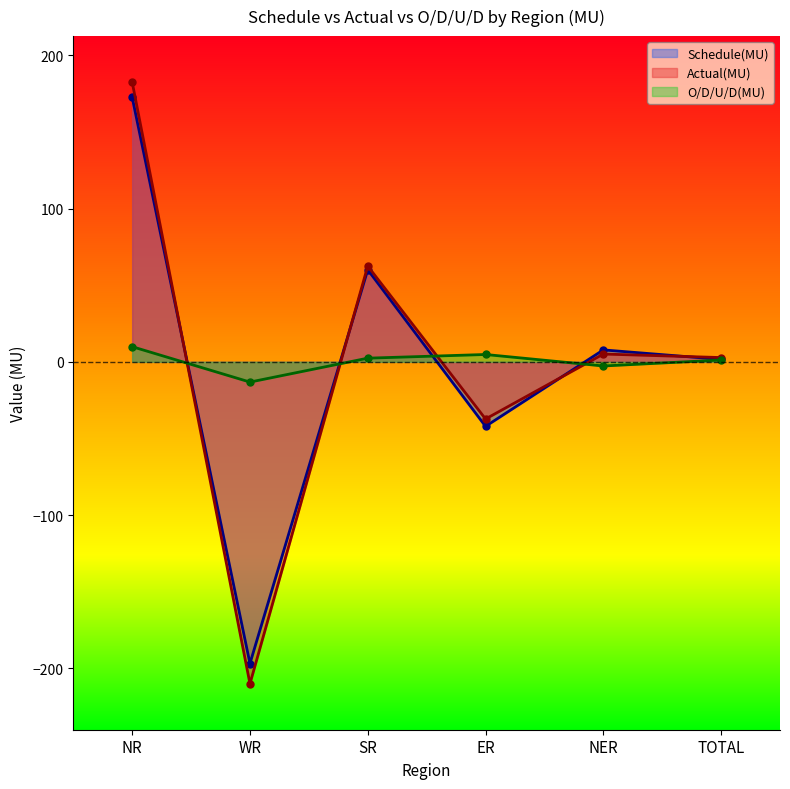

What is the difference between the maximum and minimum values in the Schedule(MU) series?

369.6